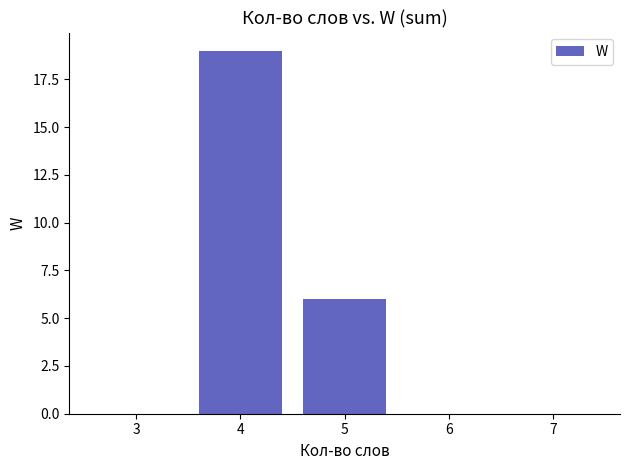

Reading left to right, what are all the values shown in this chart?

0	19	6	0	0